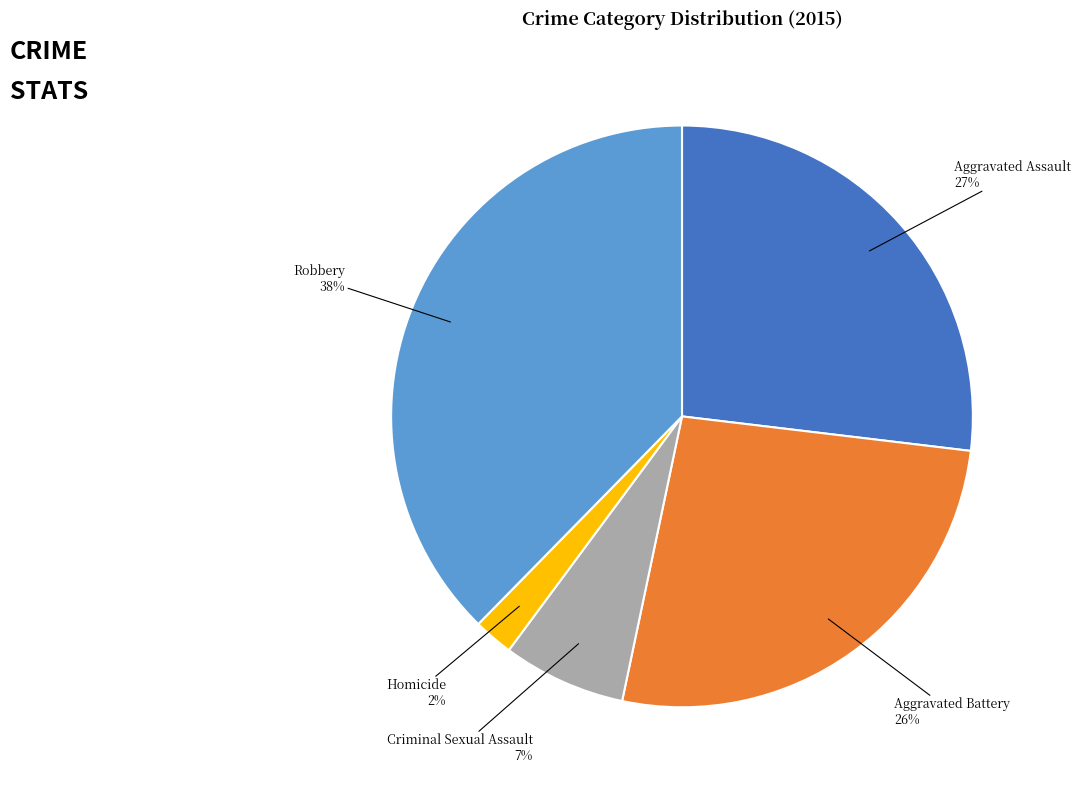

Is there a majority slice in this chart?

No